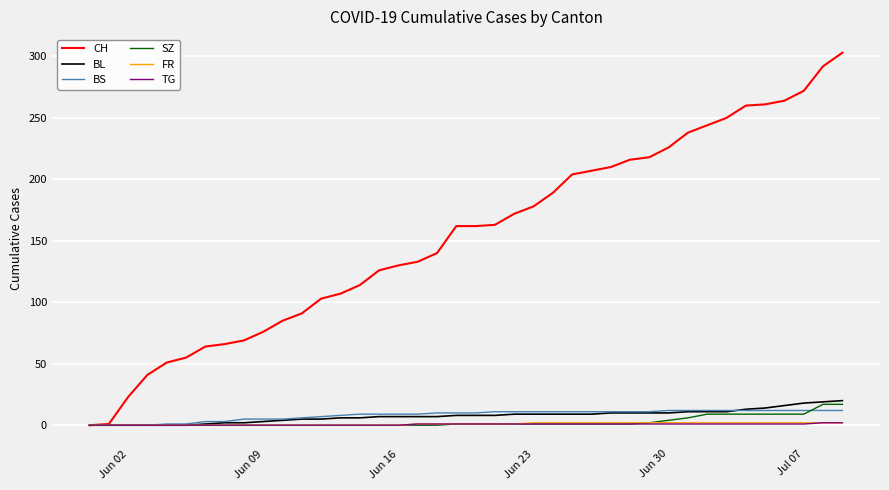

Which series has the largest total across all categories?

CH